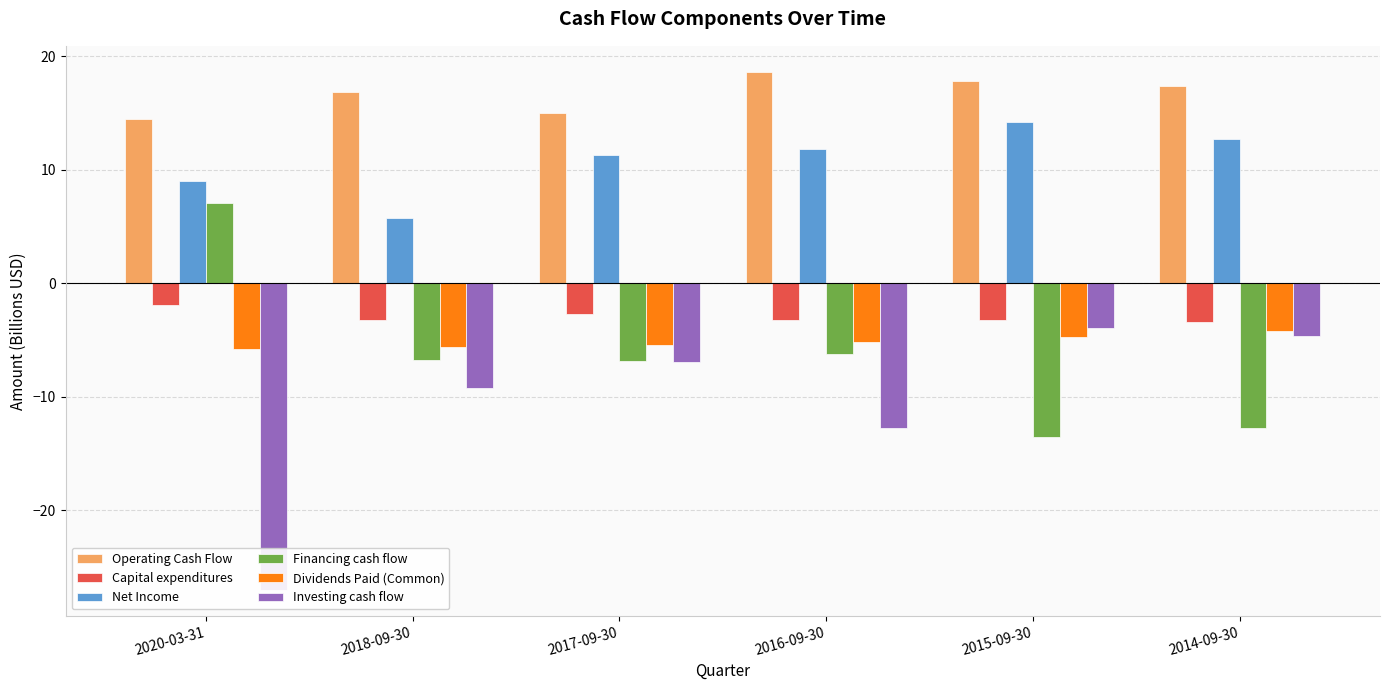

Which has a higher value, 2016-09-30 or 2018-09-30?

2016-09-30